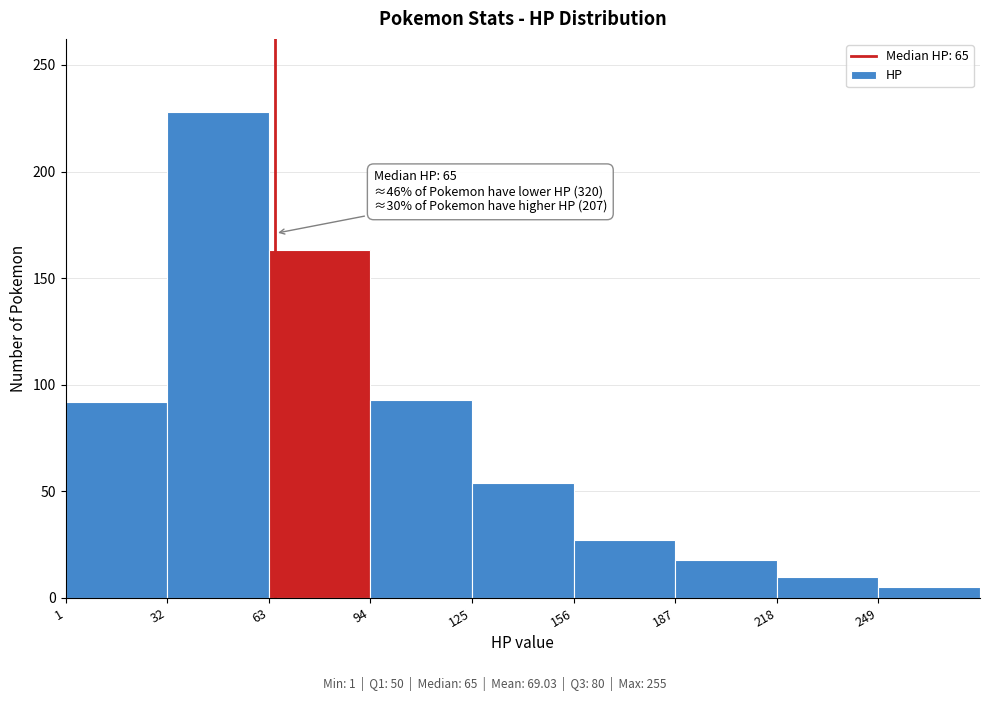

Which range on the x-axis has the tallest bar?

32 to 63